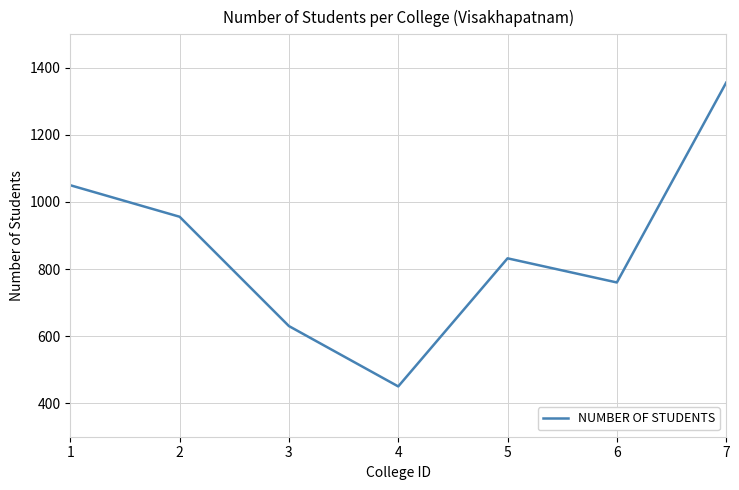

How many distinct data groups are displayed?

1